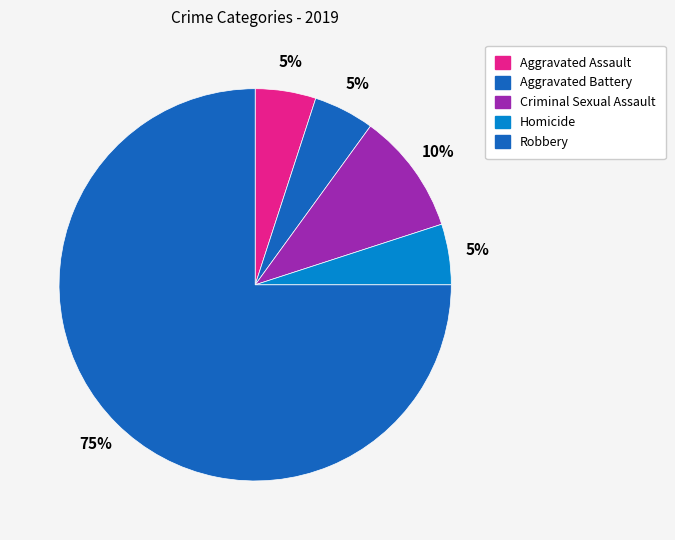

Is the sum of Robbery and Aggravated Assault greater than half?

Yes